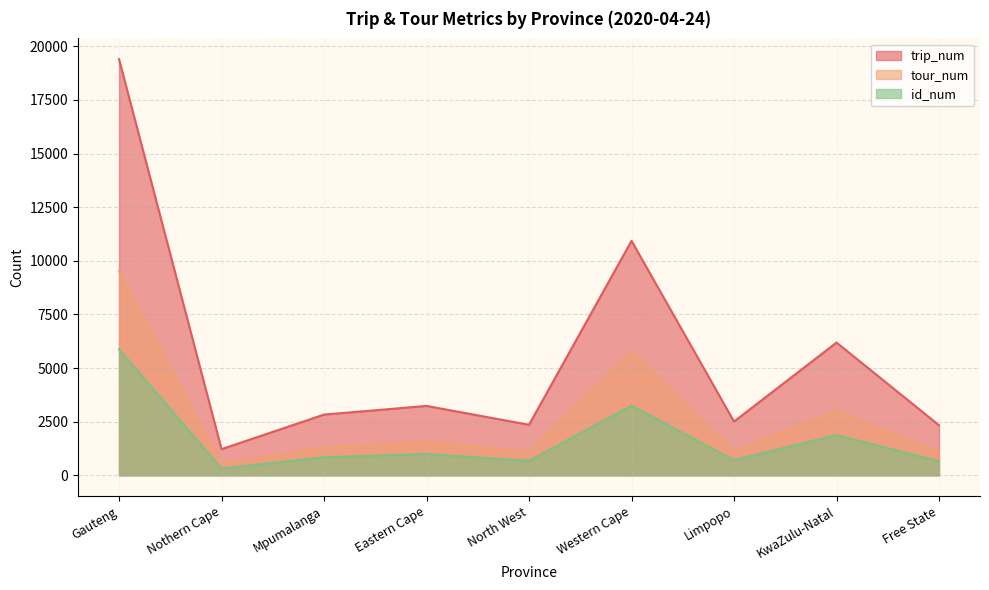

True or false: tour_num has a value of 4018 at Gauteng.

False